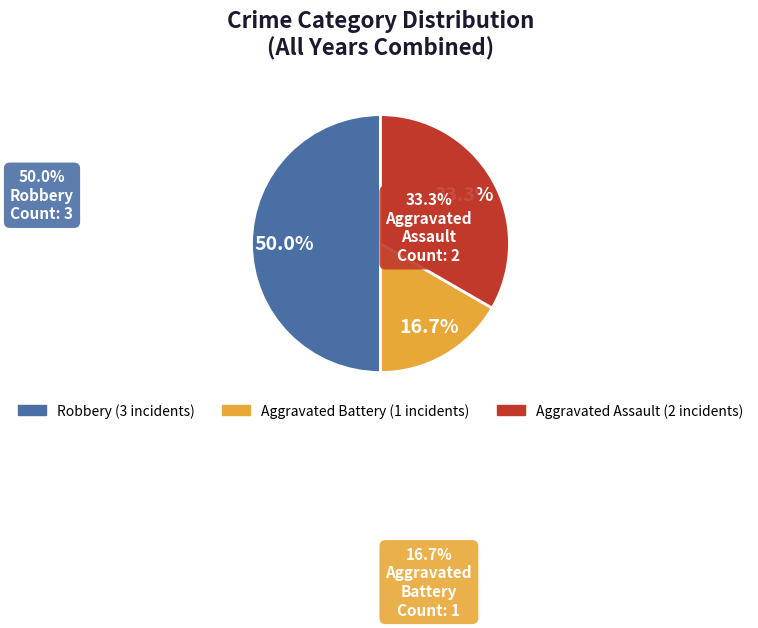

To the nearest percent, what is the average slice percentage?

33%